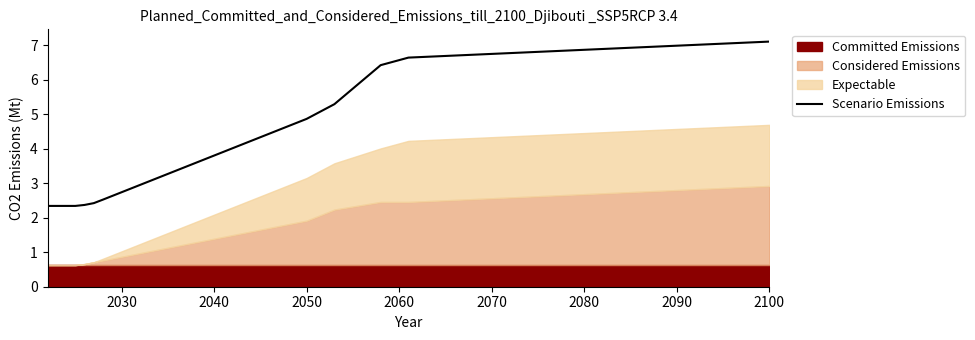

What is the spread (max minus min) of values at 0?

3.9